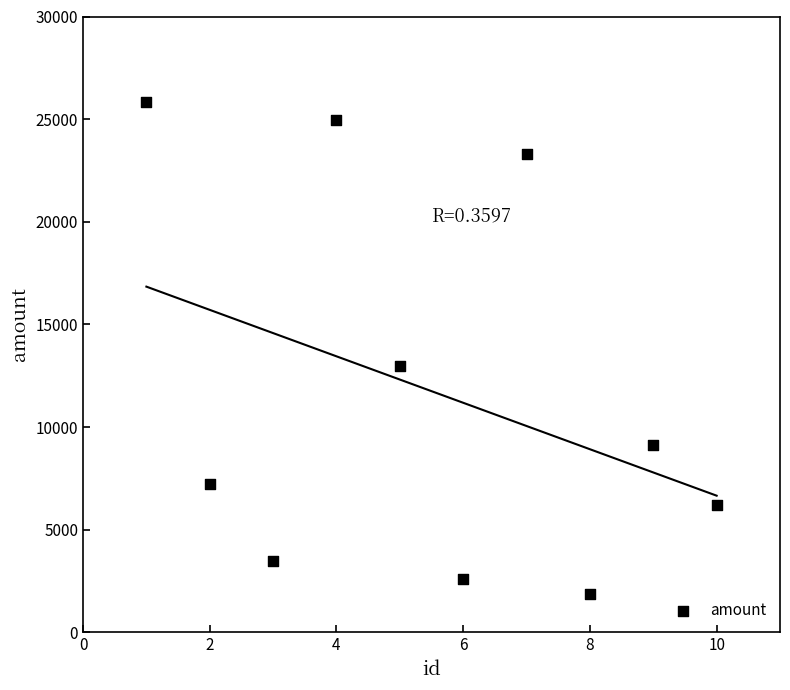

What Y value in the scatter plot is closest to 13836?

12980.9